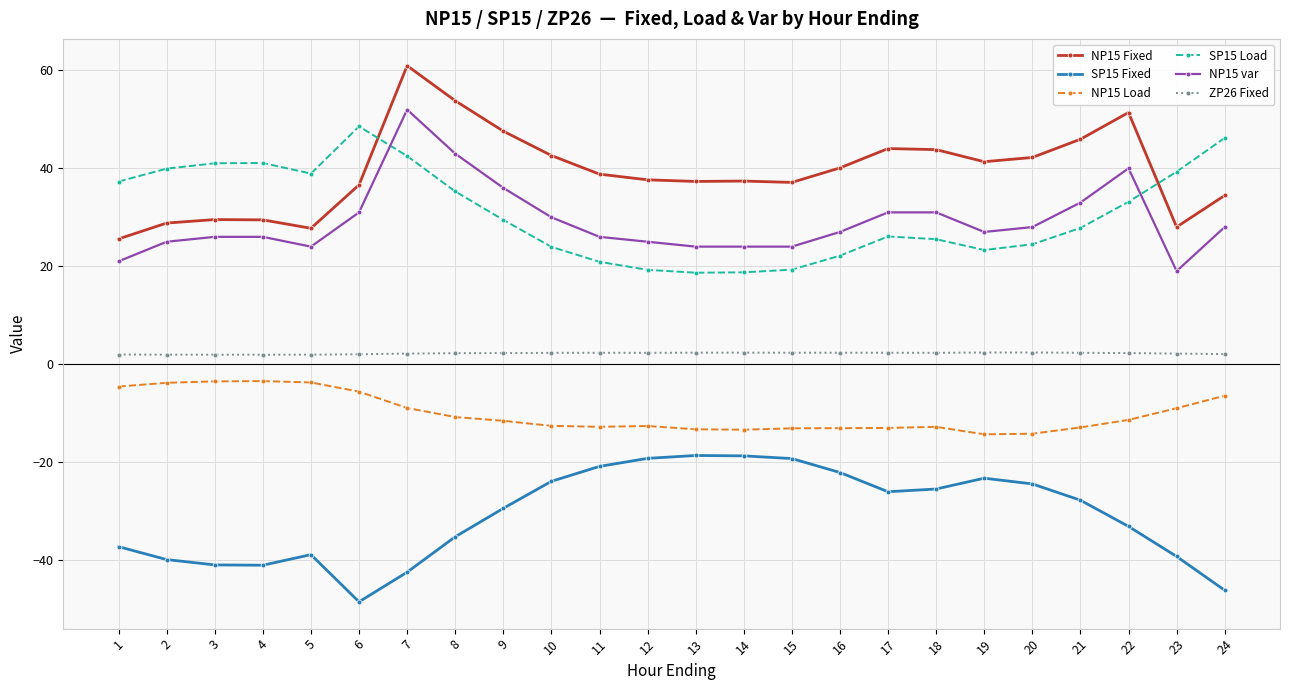

What is the value of the NP15 var point at the 9th from the left?

36.0